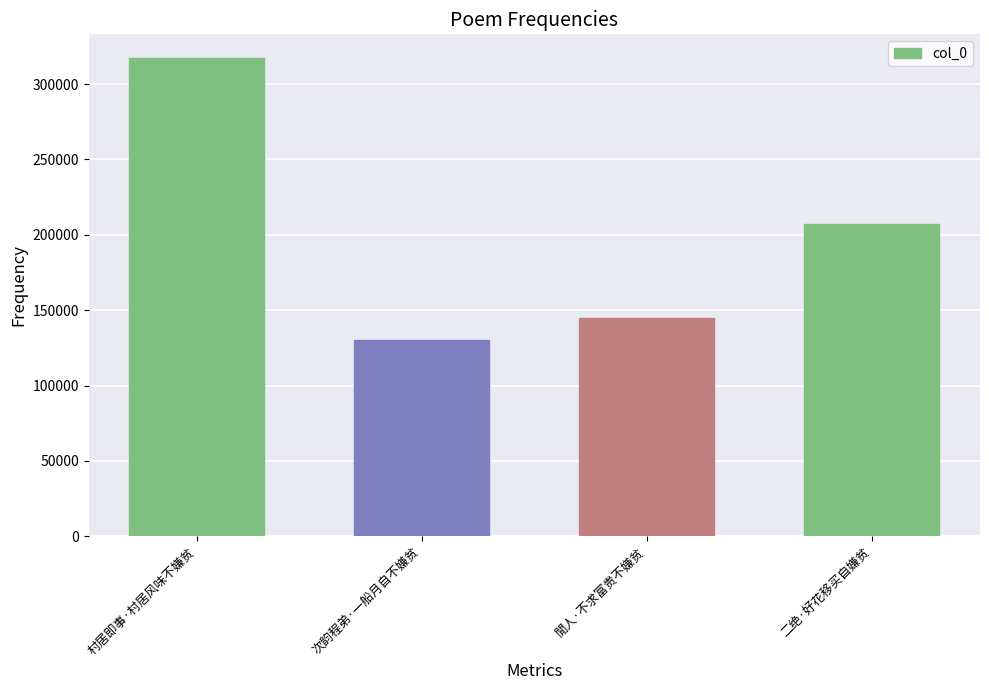

What is the label of the 1st bar from the left?

村居即事·村居风味不嫌贫